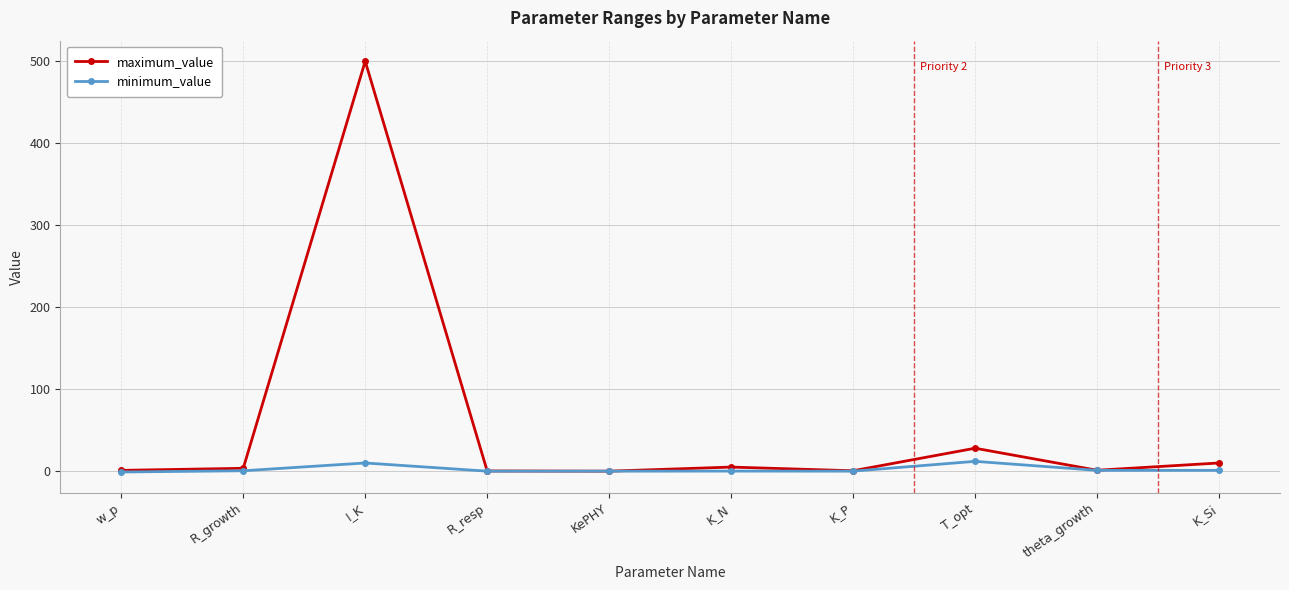

Where is the first local maximum for maximum_value?

I_K